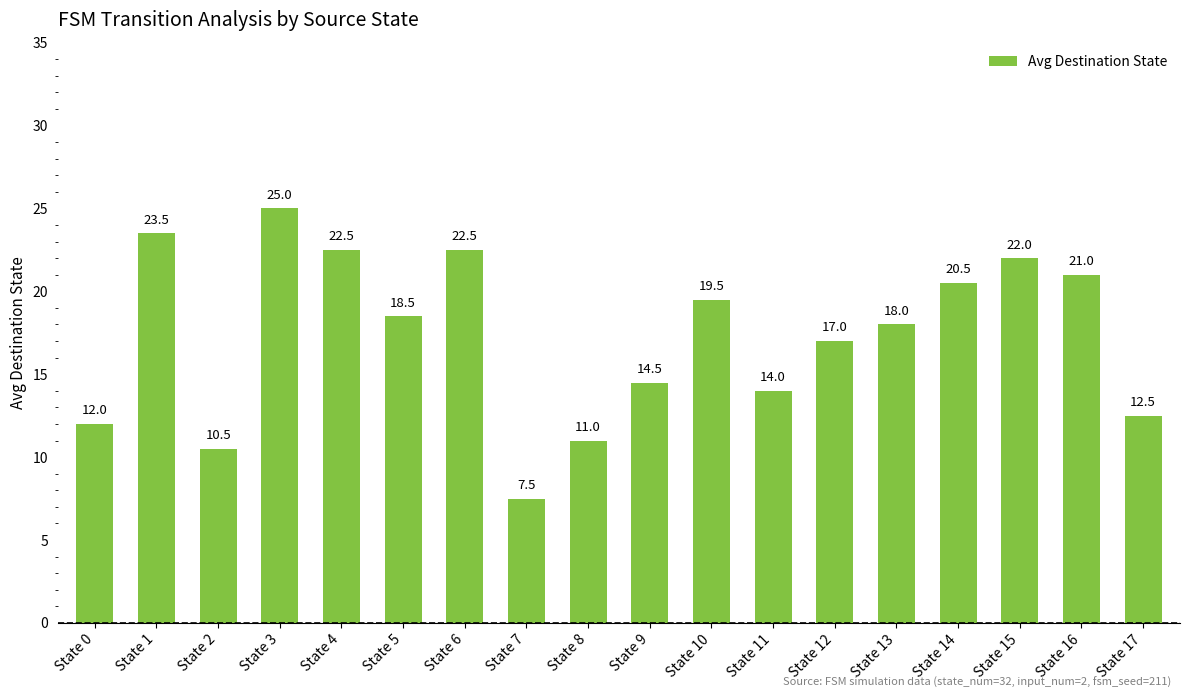

What is the change in value from State 13 to State 17?

-5.5